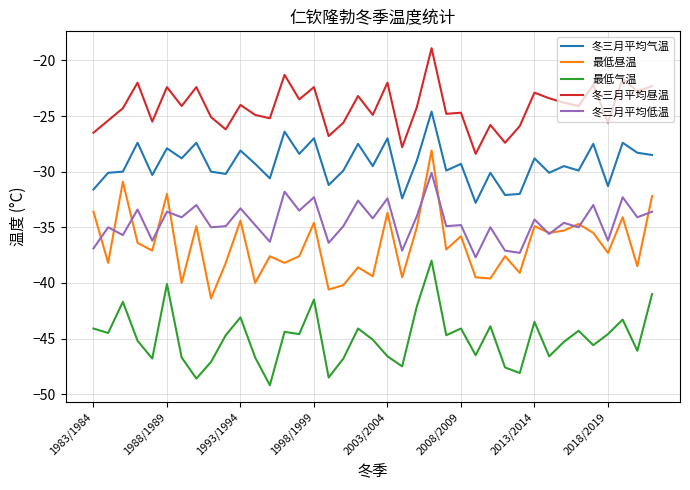

List the series in order of their peak value, lowest first.

最低气温, 冬三月平均低温, 最低昼温, 冬三月平均气温, 冬三月平均昼温